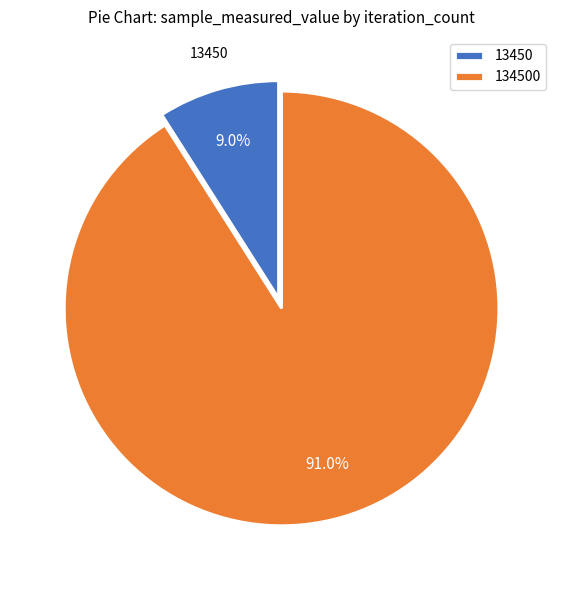

What percentage is the 134500 slice, to the nearest percent?

91%